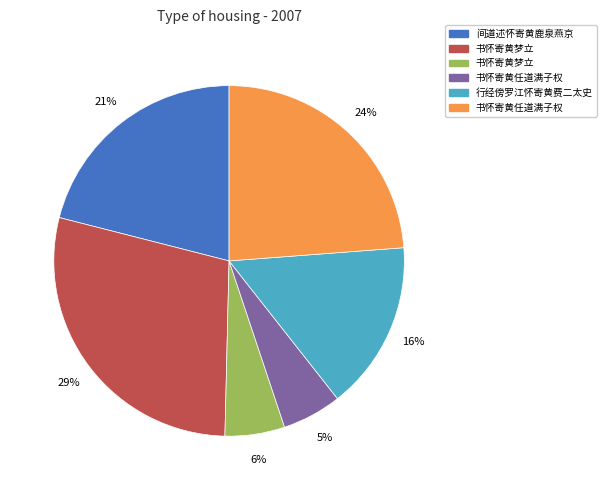

Is there a majority slice in this chart?

No